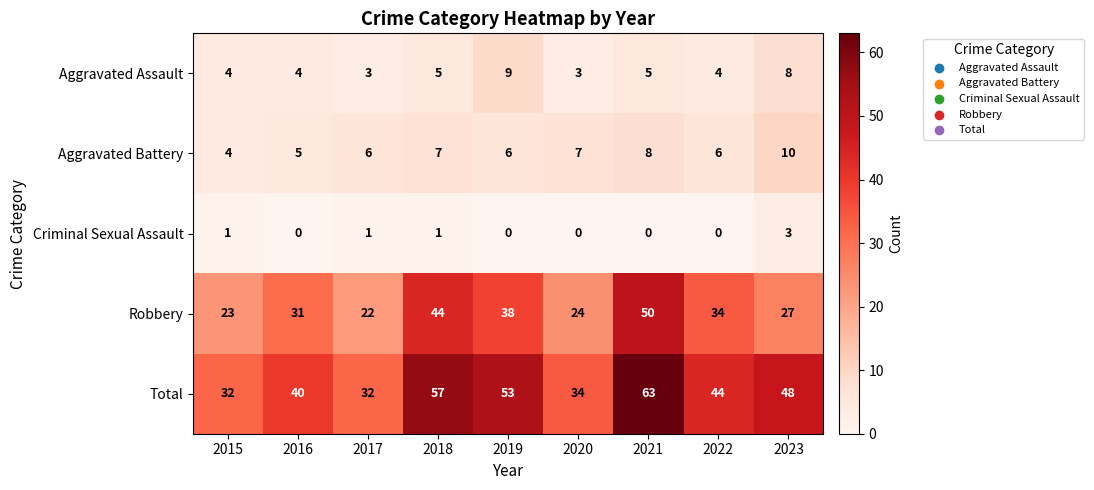

What is the highest value of the Aggravated Assault series?

9